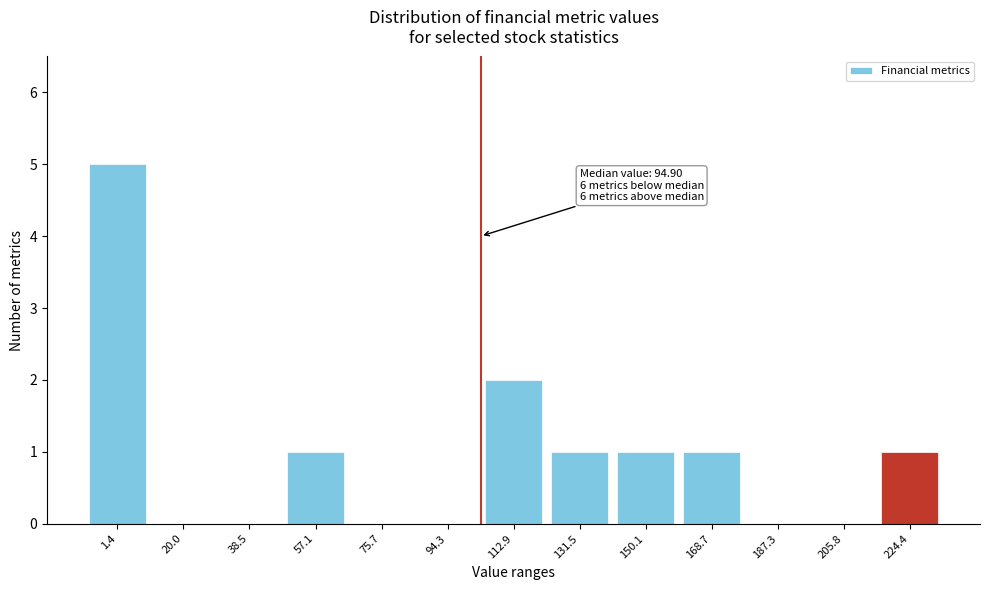

Reading right to left, list all the values displayed in this chart.

224.4=1	205.8=0	187.3=0	168.7=1	150.1=1	131.5=1	112.9=2	94.3=0	75.7=0	57.1=1	38.5=0	20.0=0	1.4=5